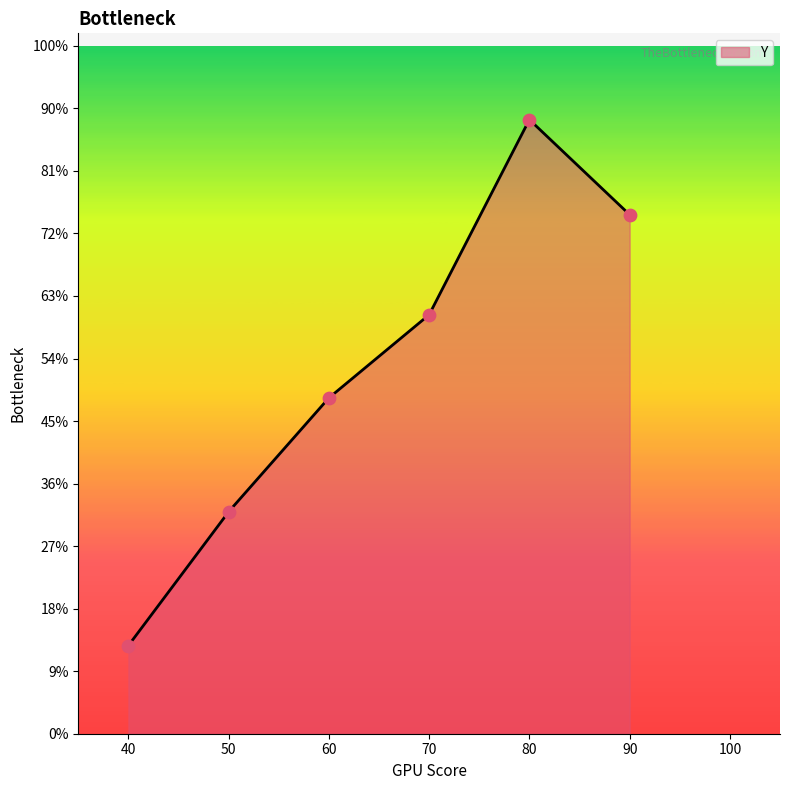

Which has a higher value, 40 or 80?

80